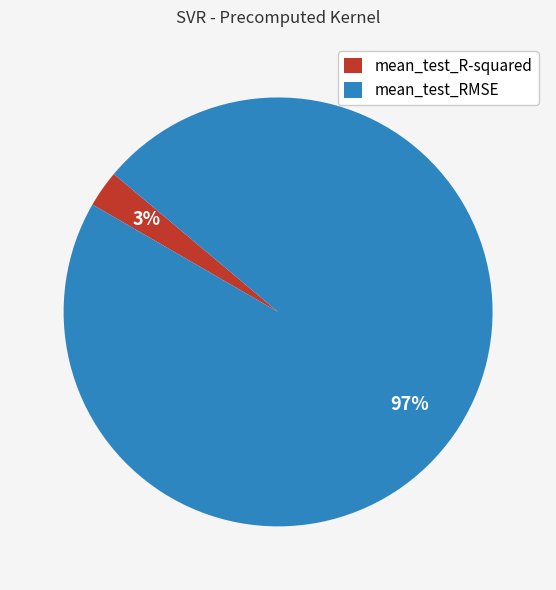

Do mean_test_RMSE and mean_test_R-squared together represent more than half of the pie?

Yes